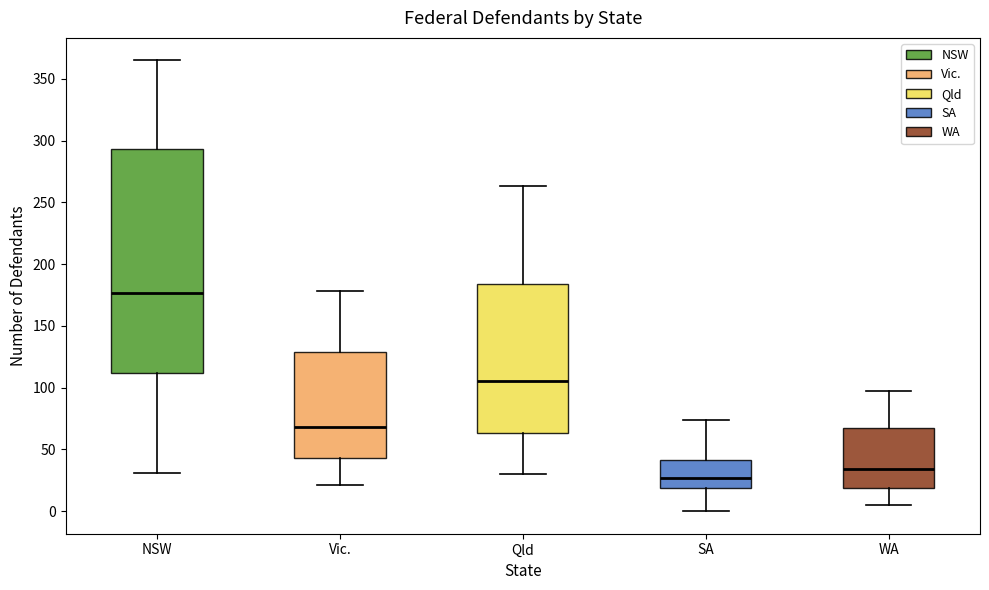

Comparing the boxes themselves (not the whiskers), which one is the tallest?

NSW